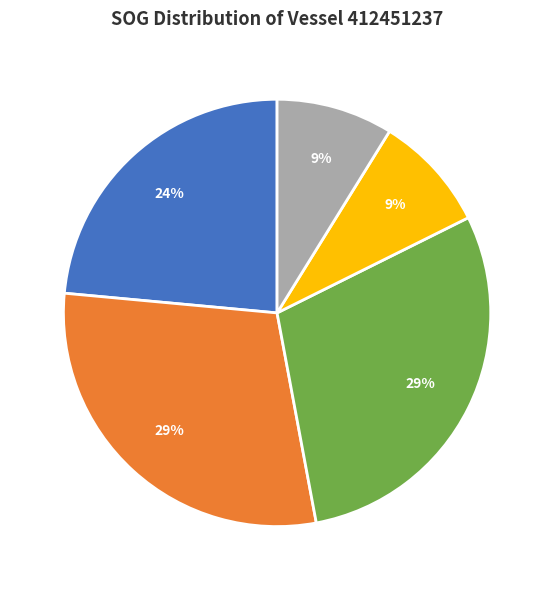

To the nearest percent, what is the average slice percentage?

20%